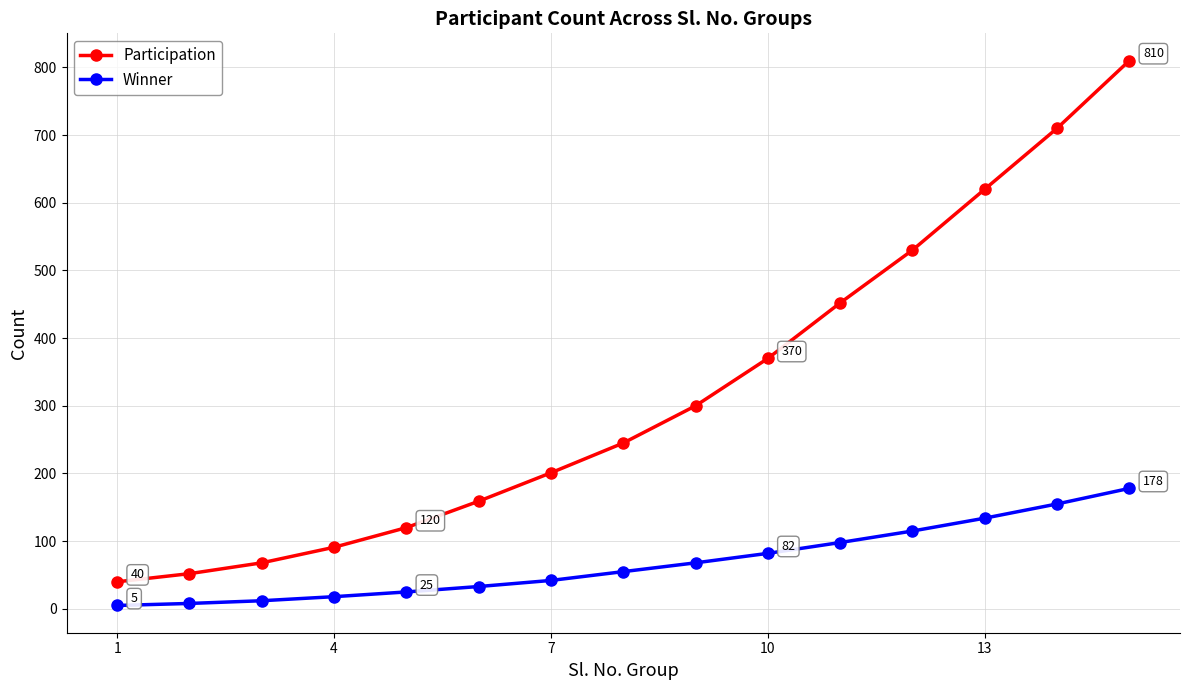

What is the highest value of the Winner series?

178